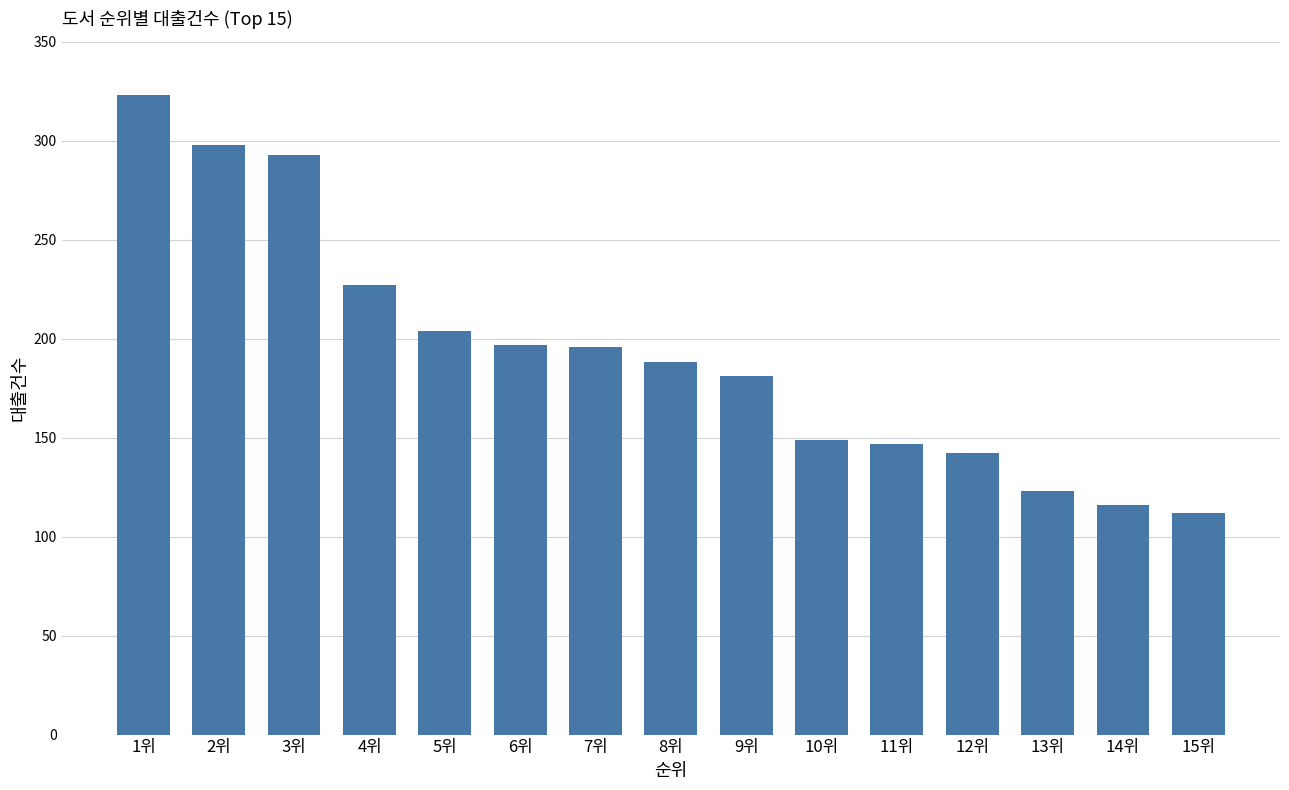

At which category does the chart reach its minimum across all series?

15위